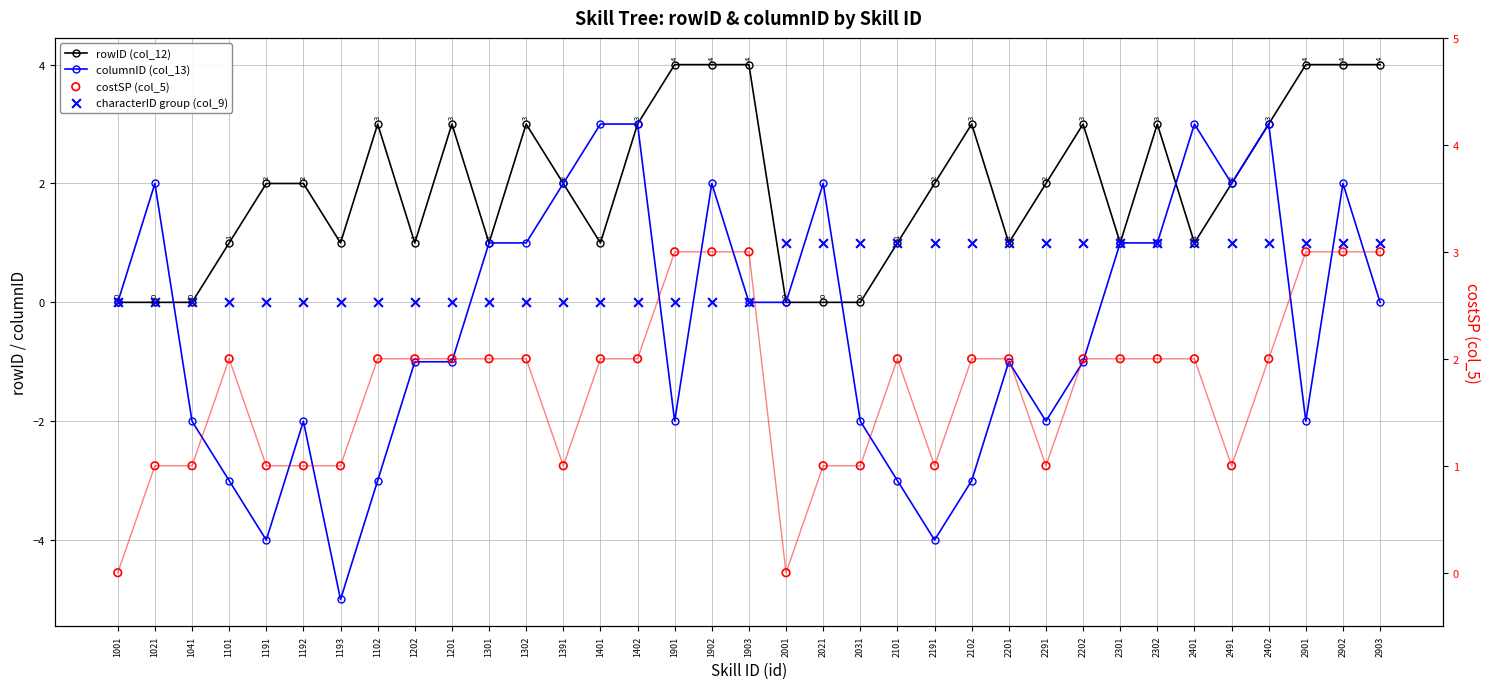

Which series has the largest total across all categories?

rowID (col_12)